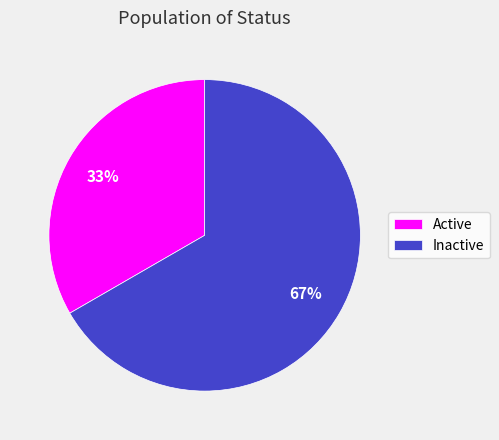

Count the number of slices in the pie.

2